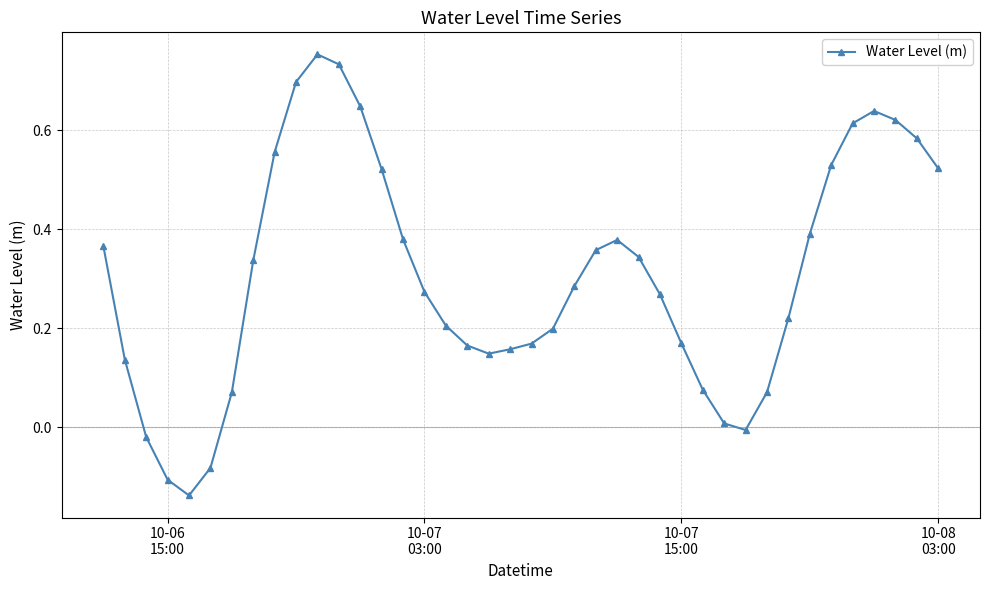

What is the difference between the second highest and minimum values?

0.9